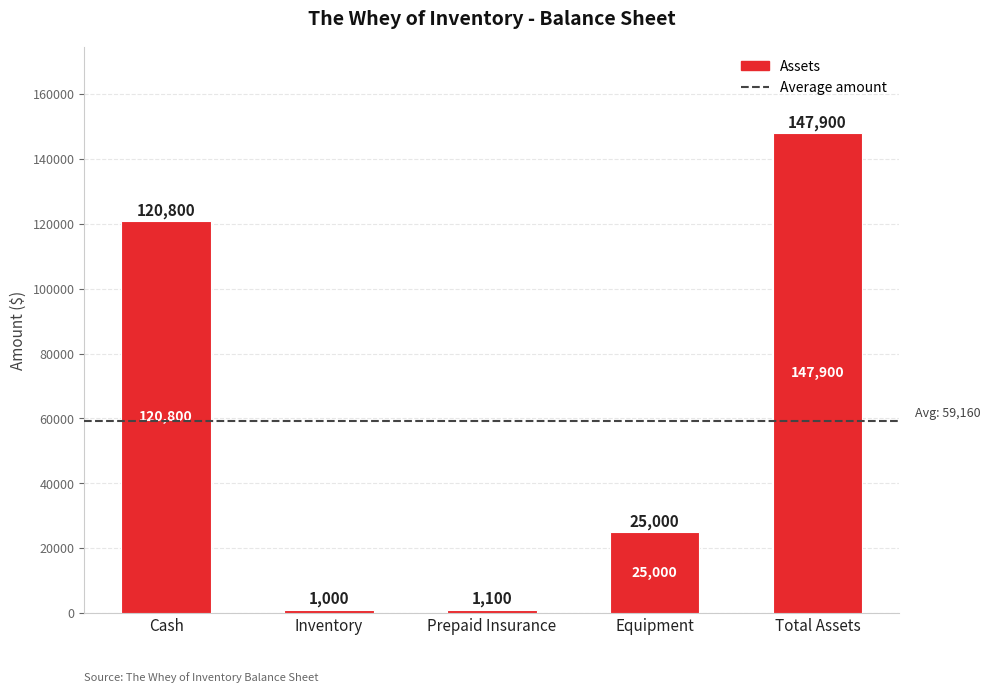

What is the smallest value displayed?

1000